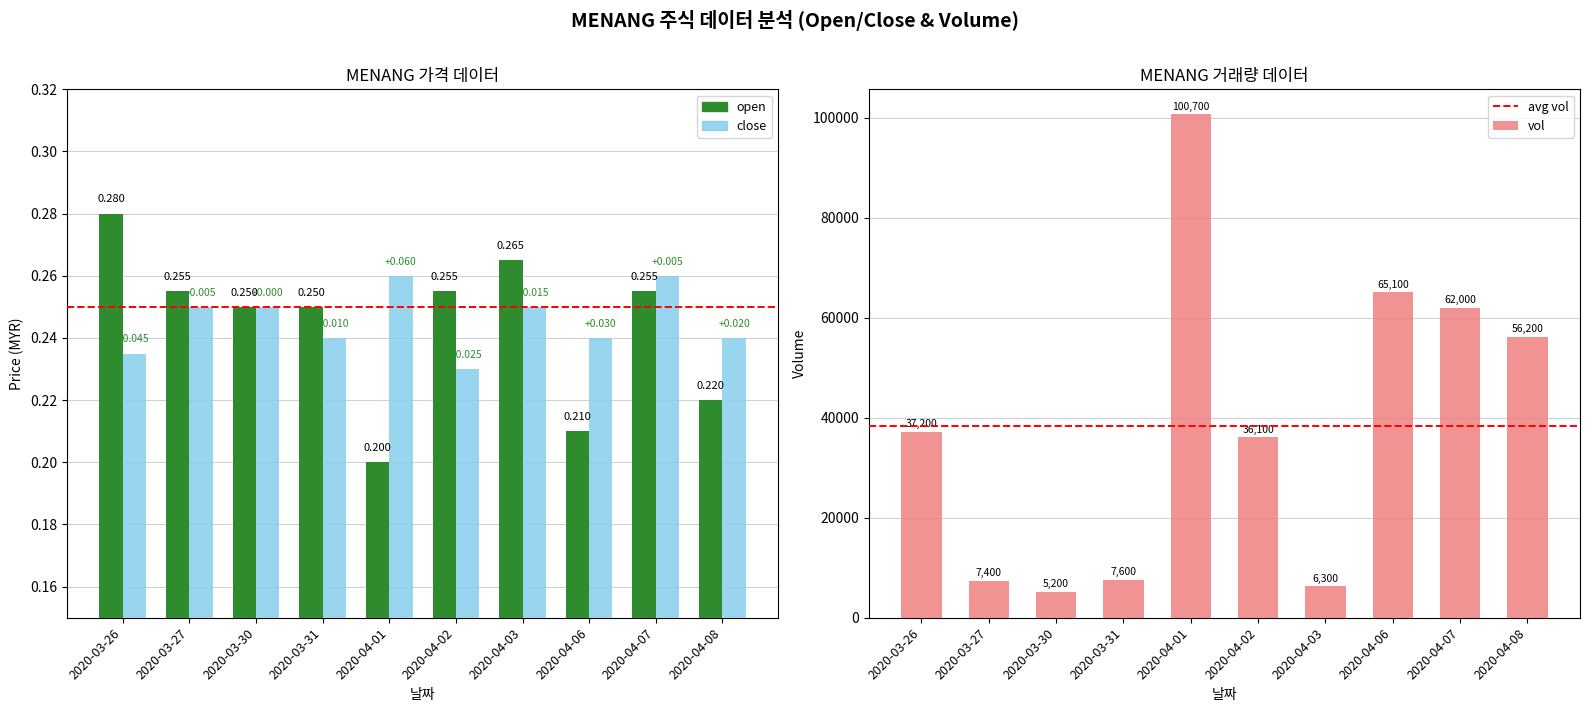

How many bars are there in total?

20